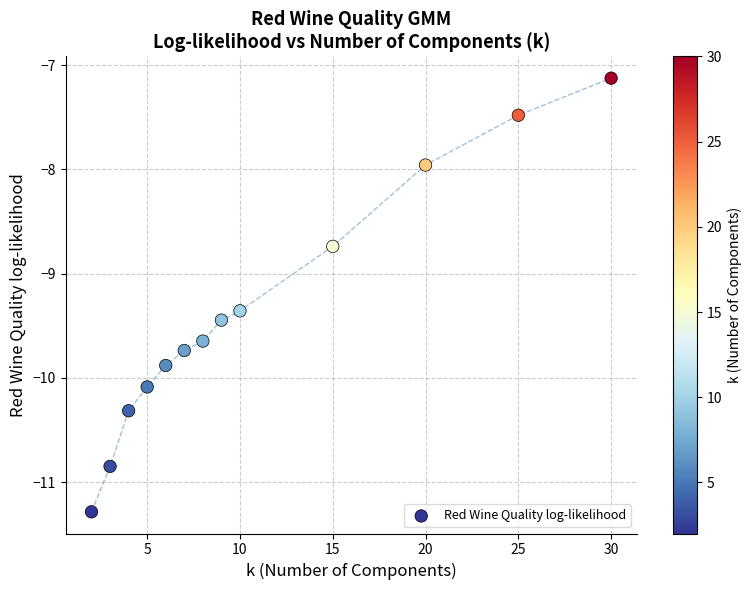

What is the range of X values (max minus min)?

28.0